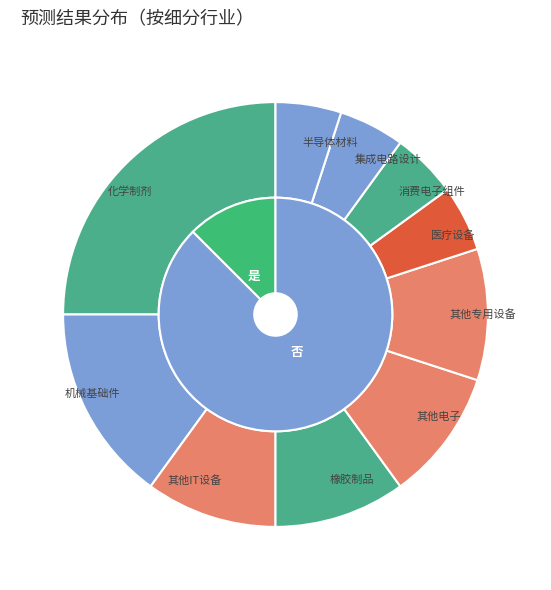

Is there any slice that represents more than half of the pie?

Yes